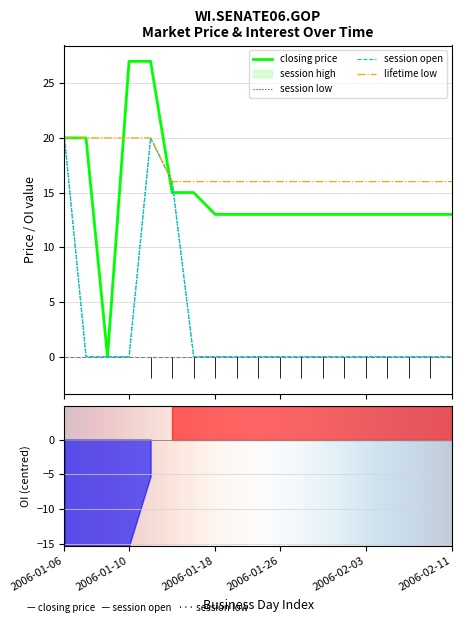

True or false: session high and lifetime low intersect in this chart.

False